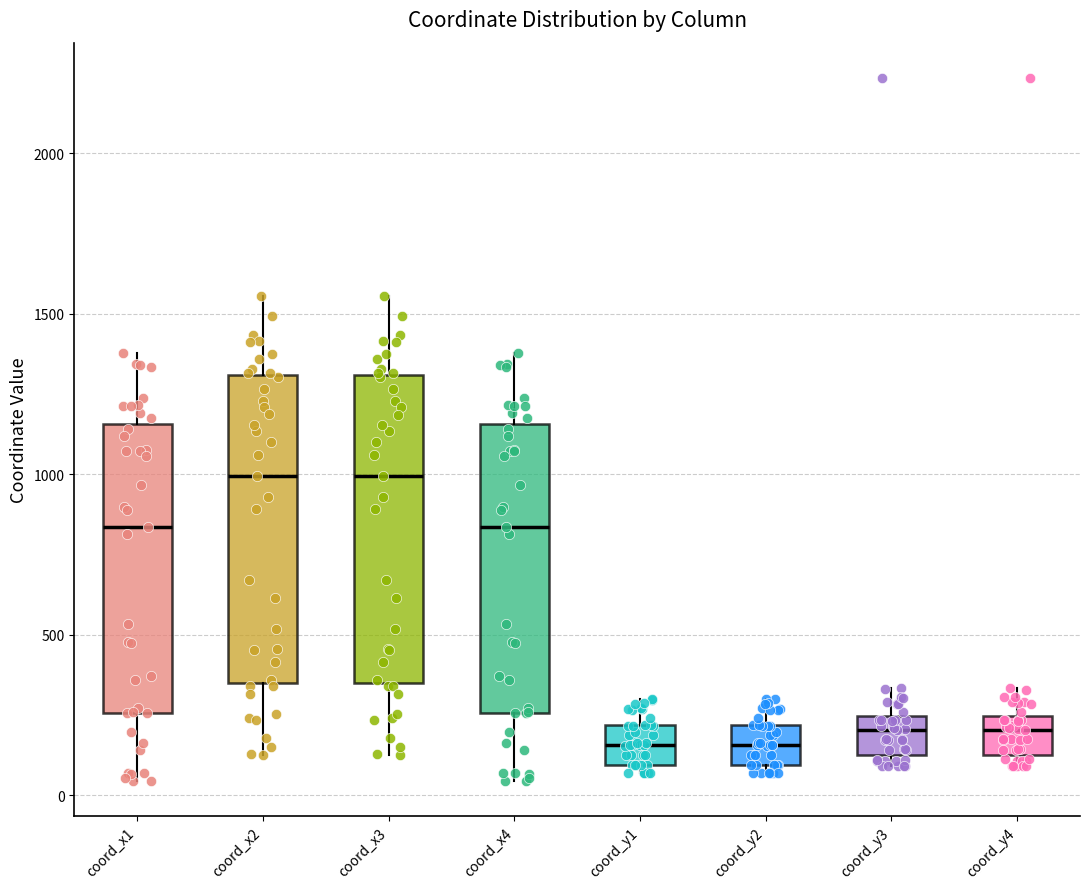

Where does the upper whisker of the box for coord_y1 end on the y-axis? The values are not printed on the chart, so give them approximately, as read against the axis.

300